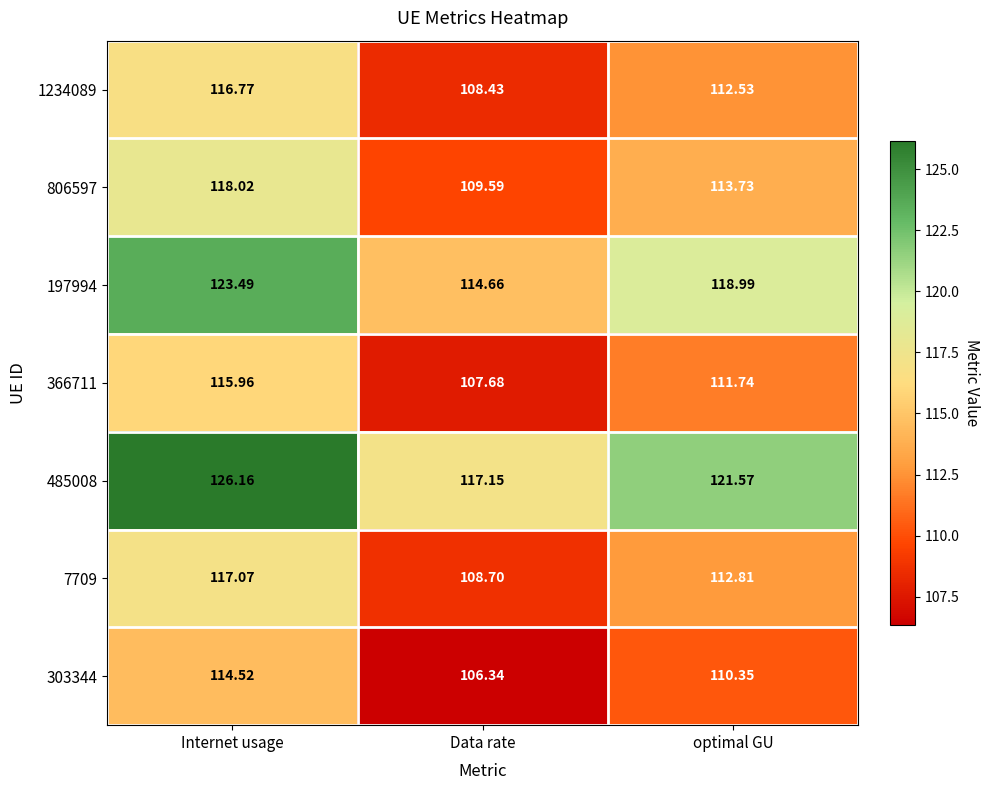

Is the value of 806597 at optimal GU greater than the value of 366711 at optimal GU?

Yes